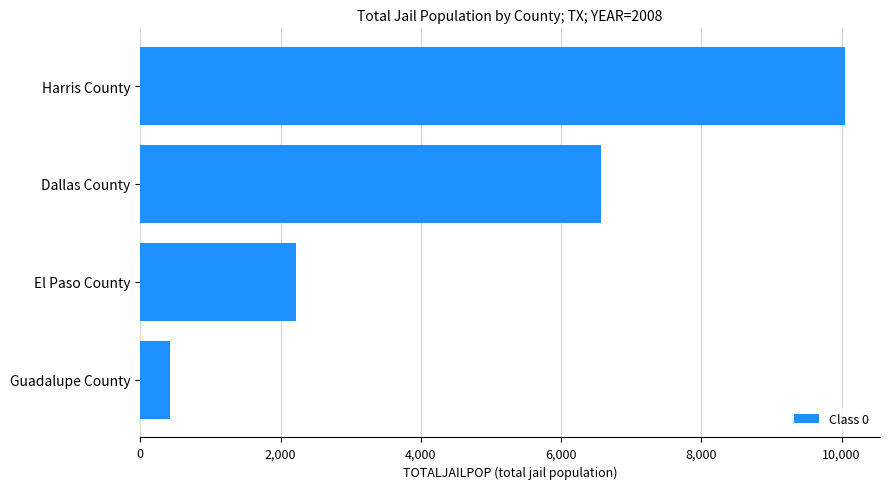

What is the change in value from Harris County to Dallas County?

-3478.1